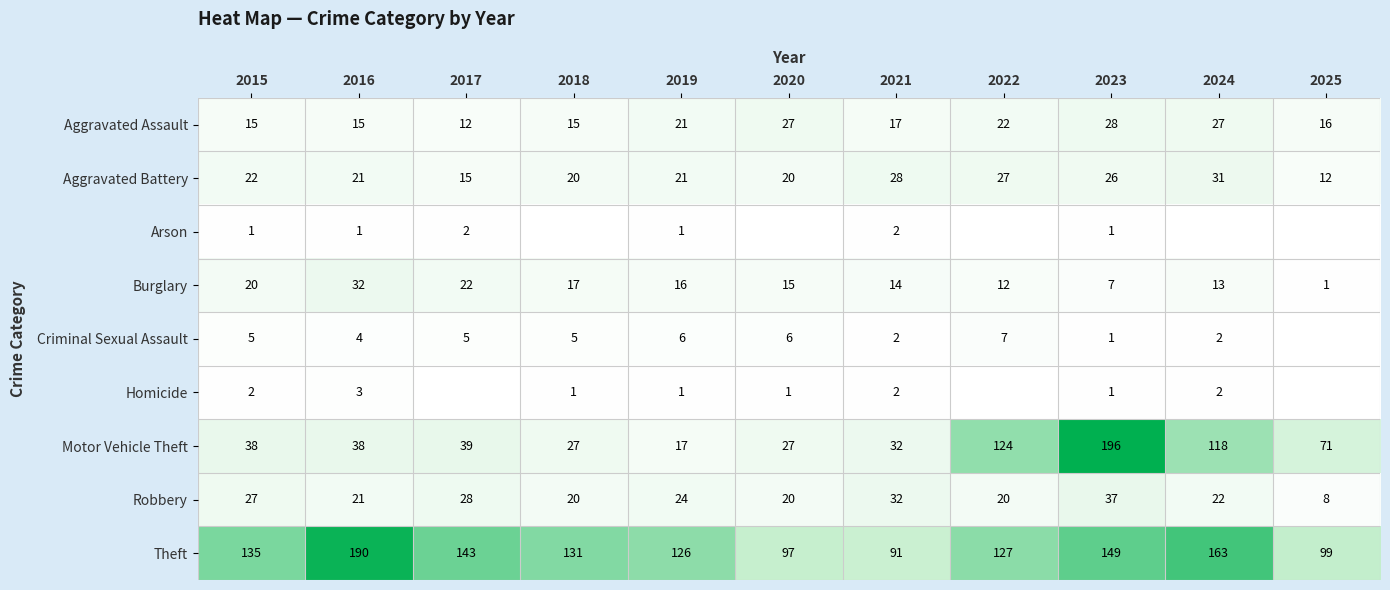

The Burglary series shows 17 at 2018. True or false?

True